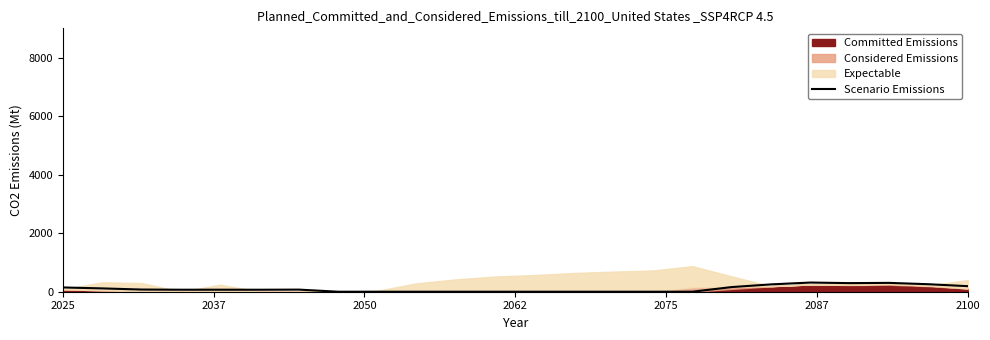

Does the chart have visible grid lines?

No